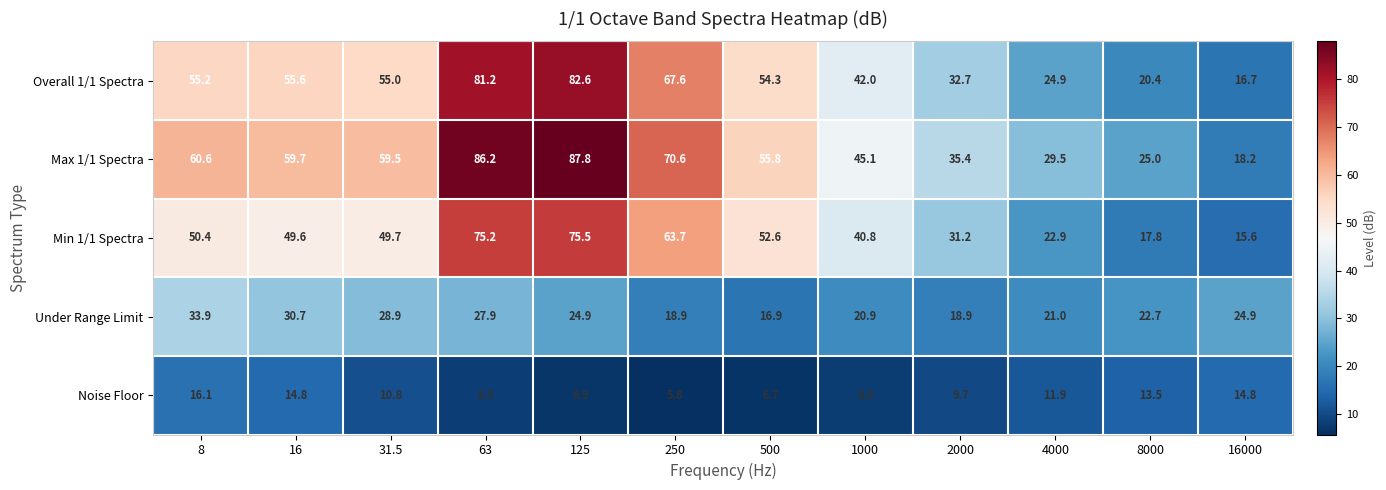

What is the sum of all Max 1/1 Spectra values?

633.4